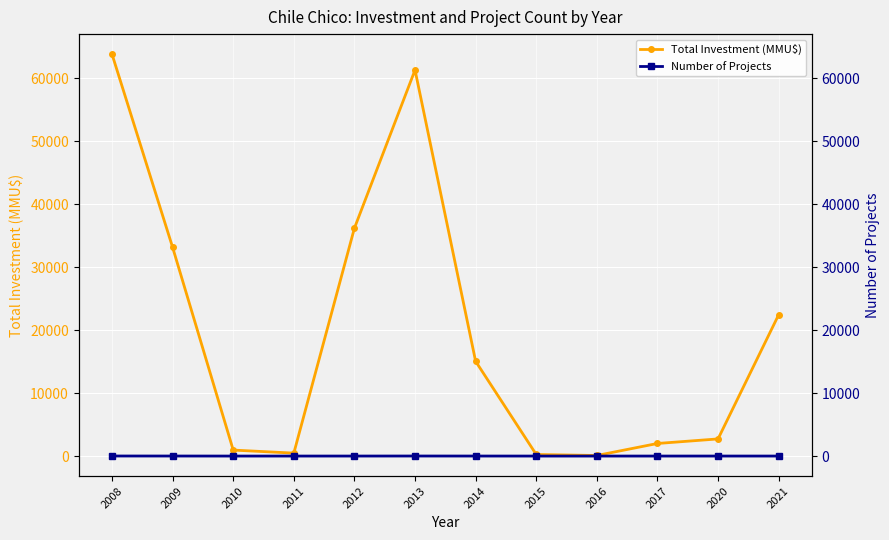

What is the value of the Total Investment (MMU$) point at the 6th from the left?

61345